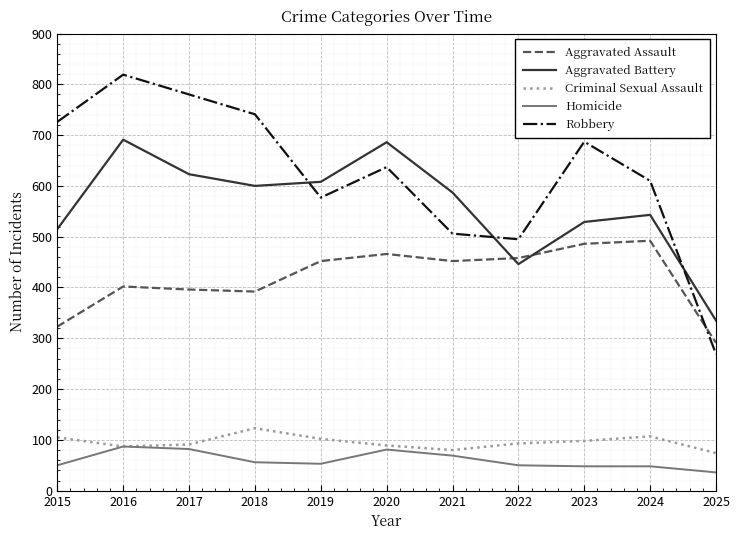

How many intersections are there between Robbery and Aggravated Battery?

3